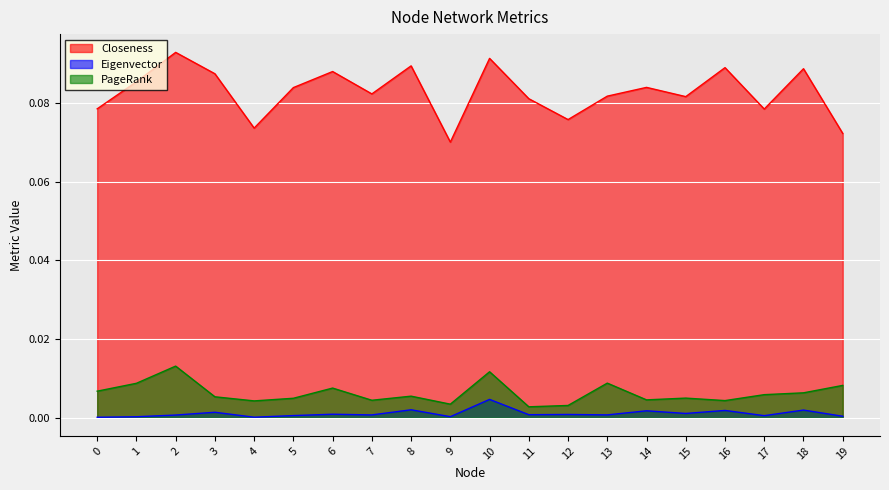

Which series has the largest total across all categories?

Closeness